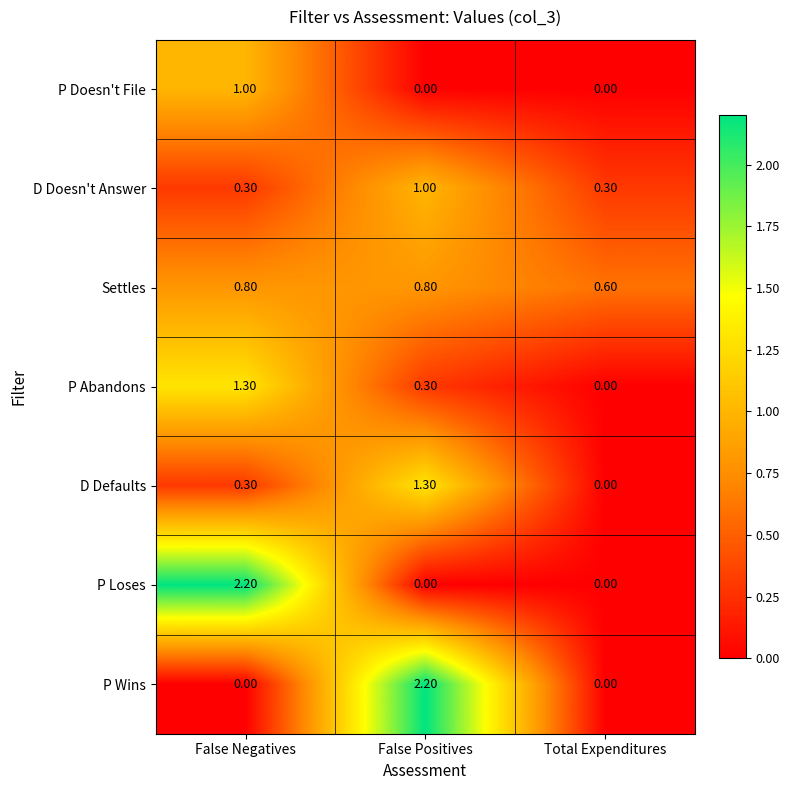

What is the difference between the highest and lowest values at Total Expenditures?

0.6